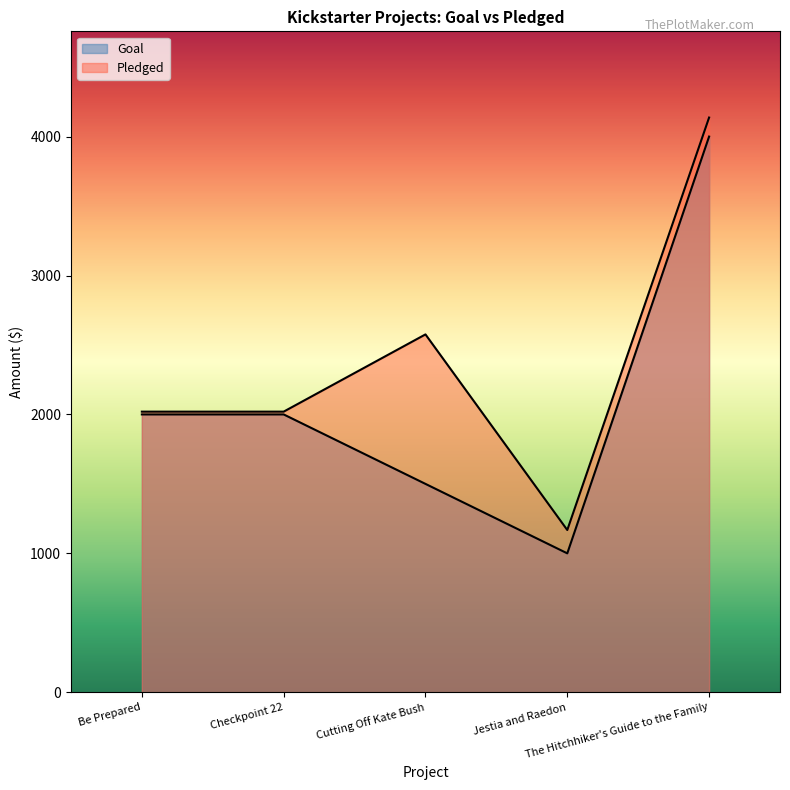

What is the difference between the highest and lowest values at The Hitchhiker's Guide to the Family?

137